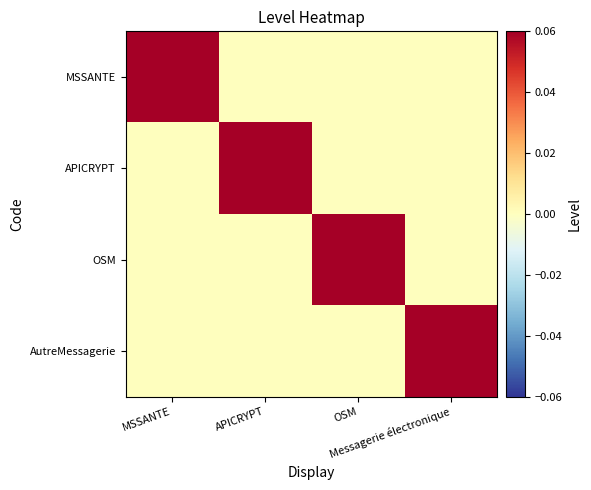

Reading right to left, list all the values displayed in this chart.

MSSANTE: Messagerie électronique=0.0	OSM=0.0	APICRYPT=0.0	MSSANTE=0.1
APICRYPT: Messagerie électronique=0.0	OSM=0.0	APICRYPT=0.1	MSSANTE=0.0
OSM: Messagerie électronique=0.0	OSM=0.1	APICRYPT=0.0	MSSANTE=0.0
AutreMessagerie: Messagerie électronique=0.1	OSM=0.0	APICRYPT=0.0	MSSANTE=0.0